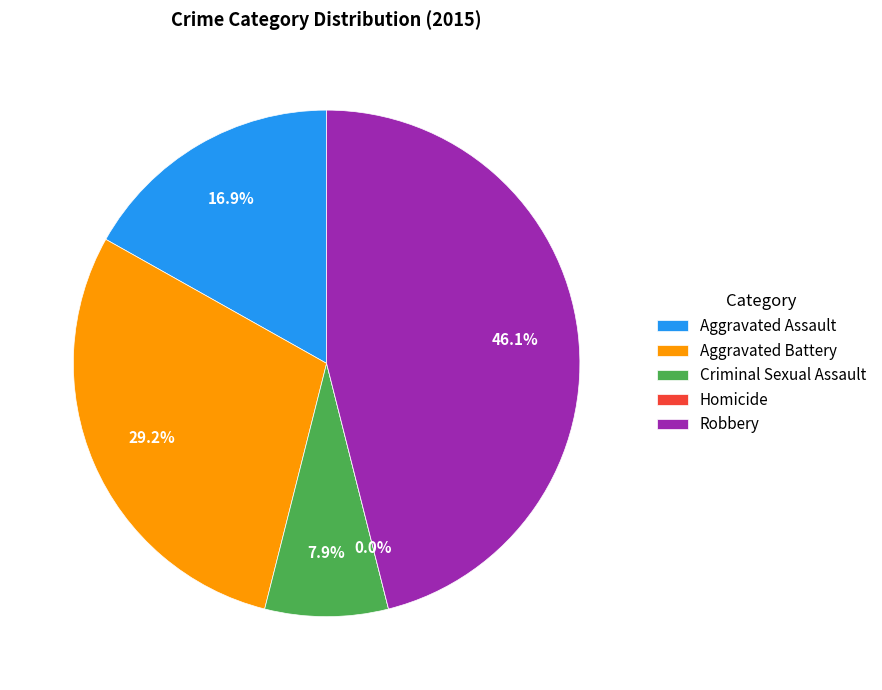

True or false: Aggravated Battery accounts for 39% of the total.

False